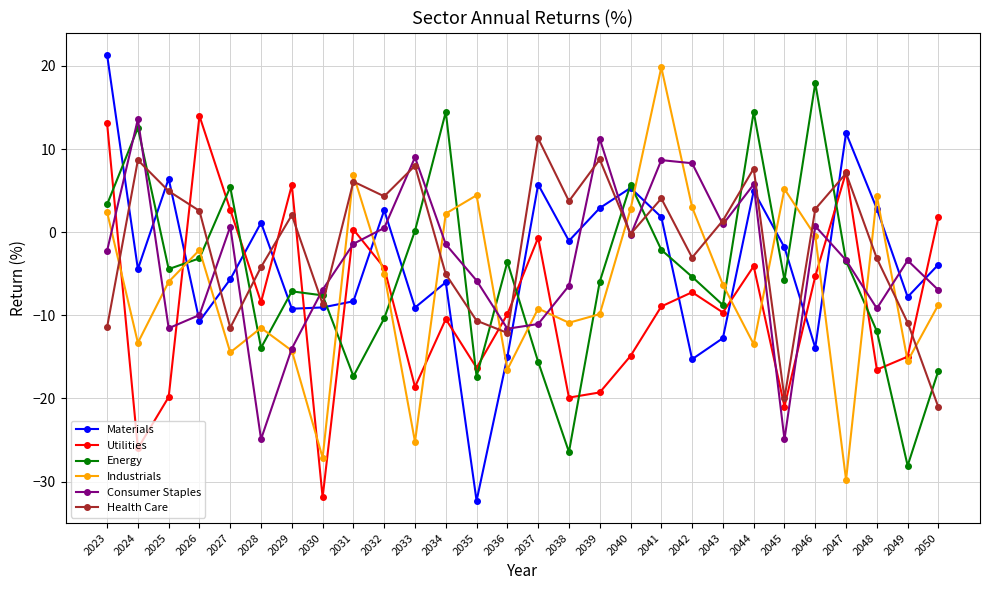

At which label does Utilities reach its minimum?

2030